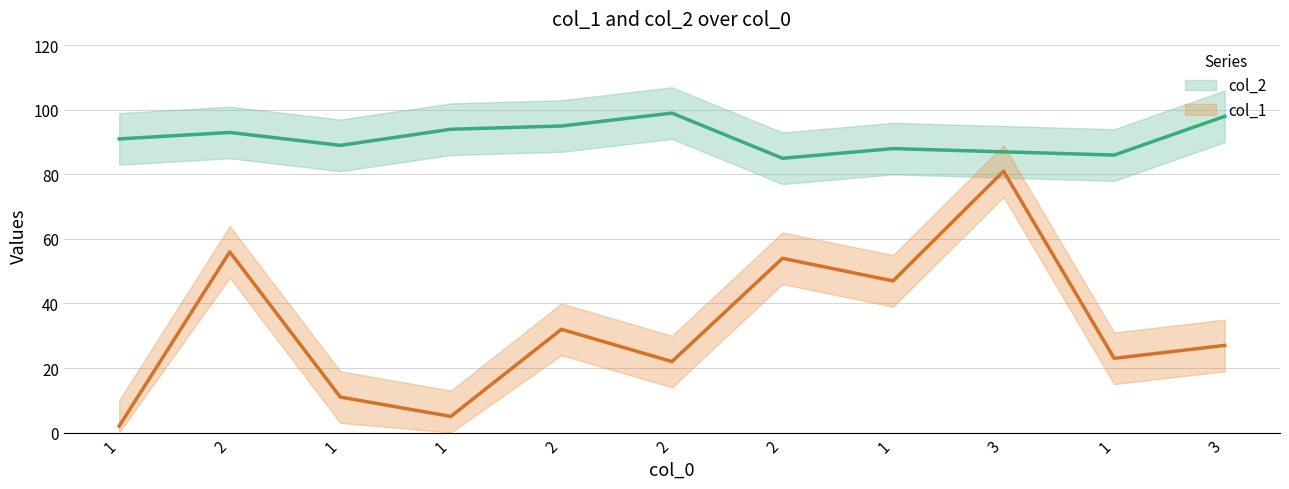

List the series in order of their peak value, highest first.

col_2, col_1